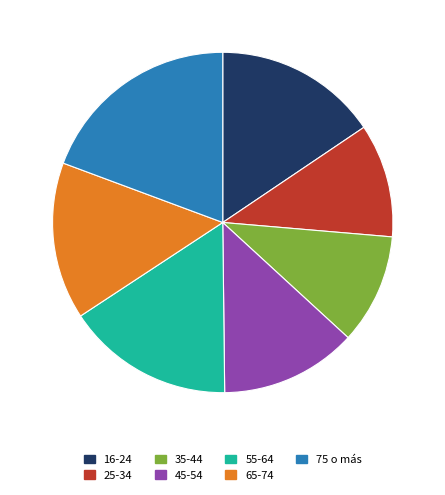

Count the number of slices in the pie.

7